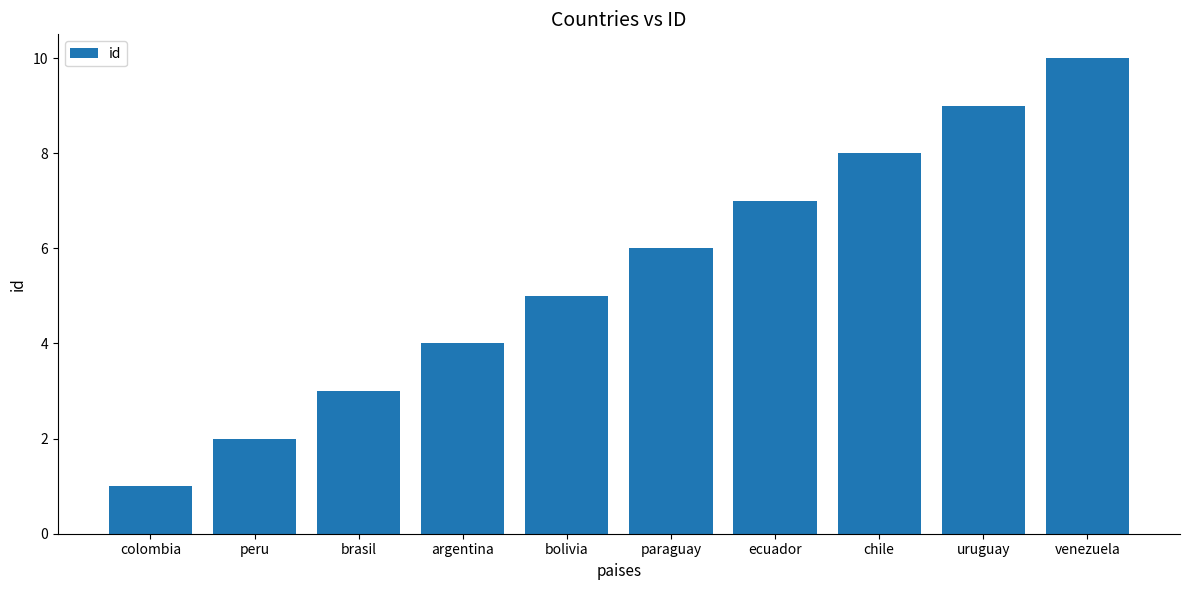

Reading left to right, transcribe all the data shown in this chart.

1	2	3	4	5	6	7	8	9	10